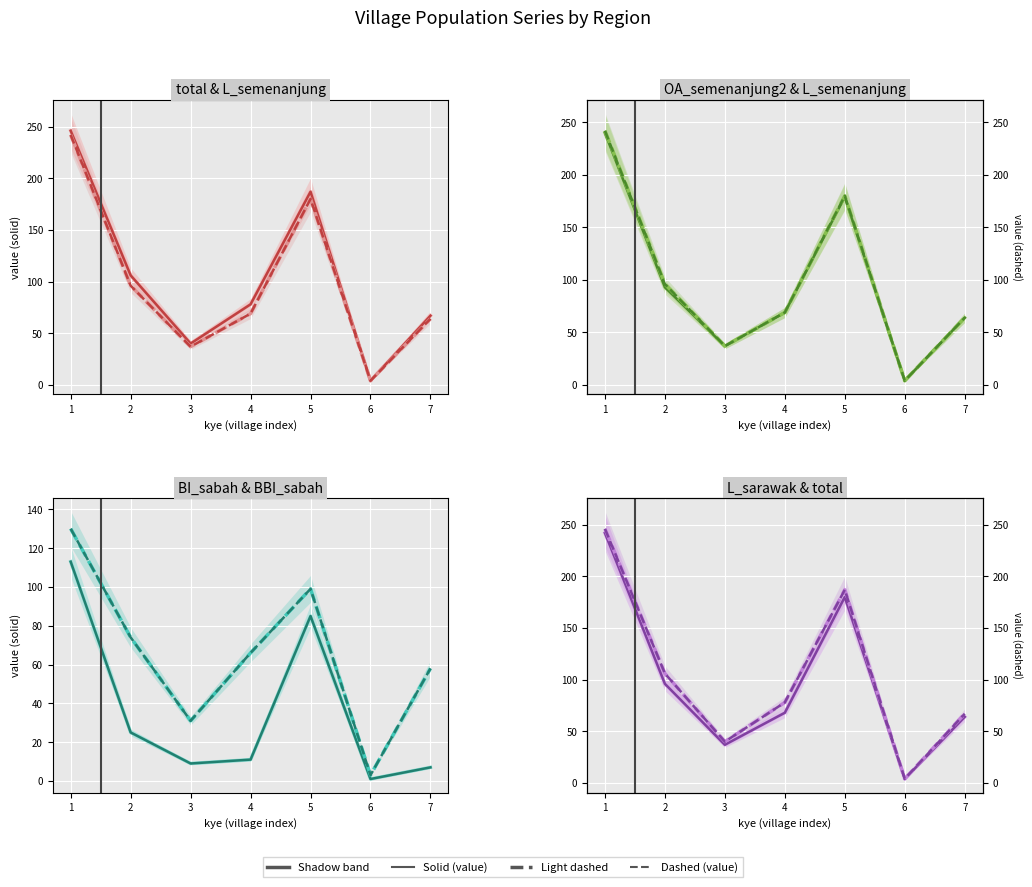

What is the approximate value of BBI_sabah at 2?

74